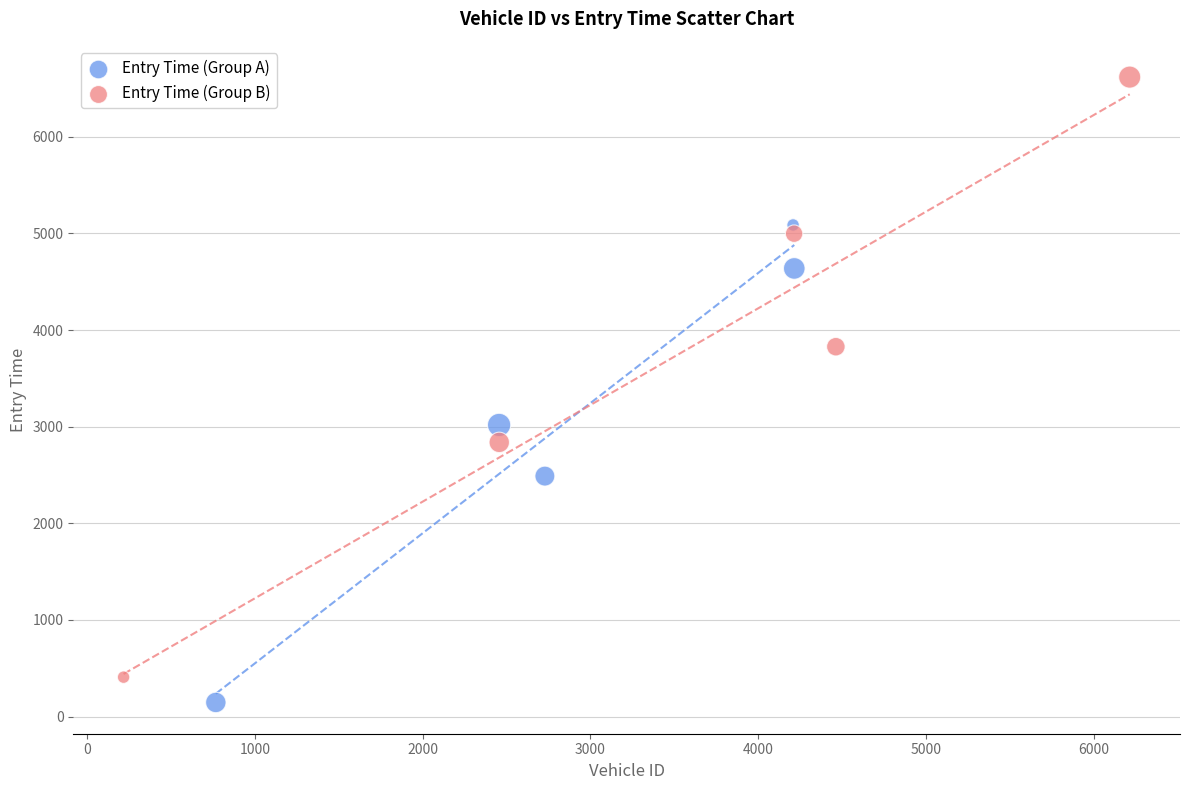

Which series has the widest spread of Y values?

Entry Time (Group B)